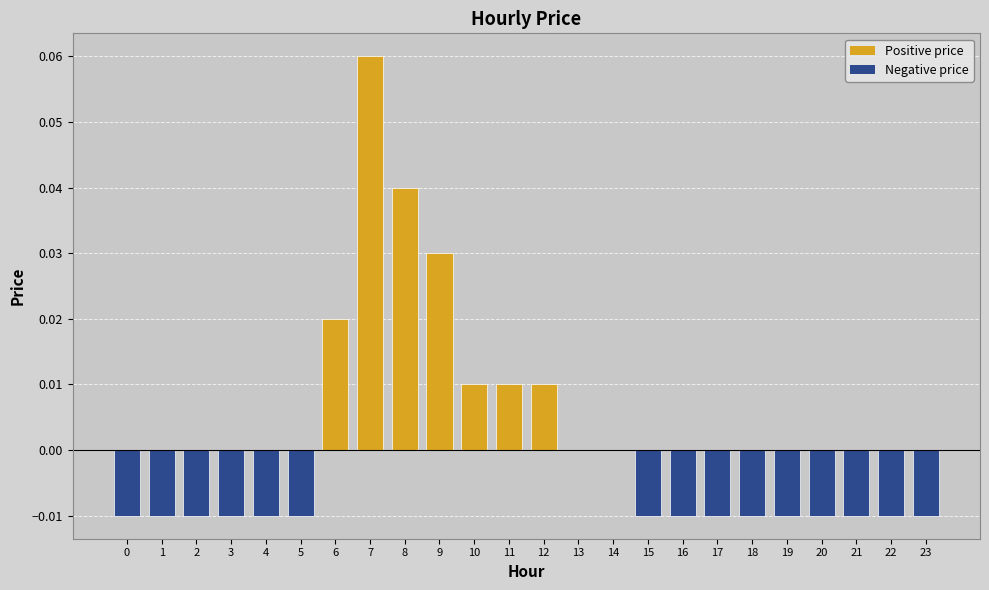

The value at 15 is -0.0. True or false?

True